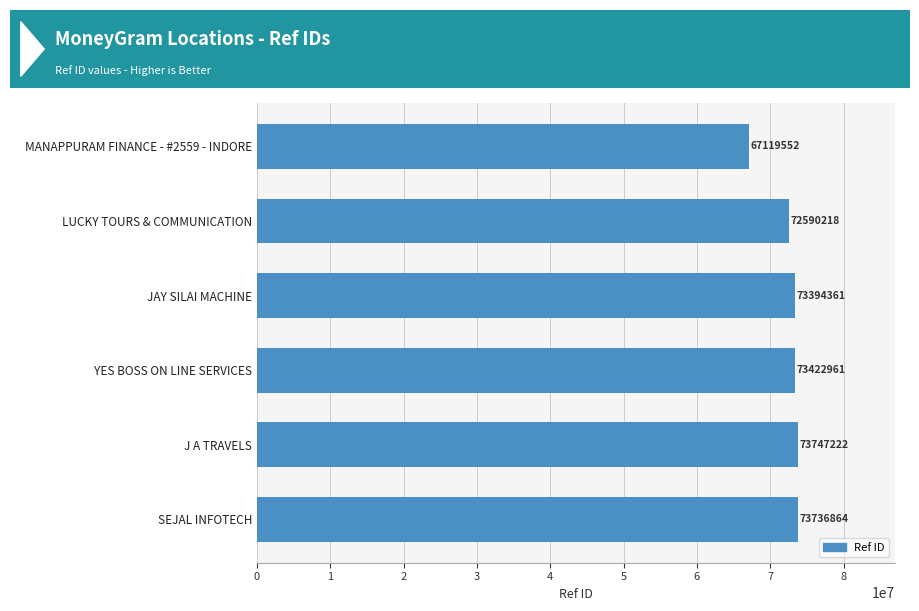

What is the minimum value shown in the chart?

67119552